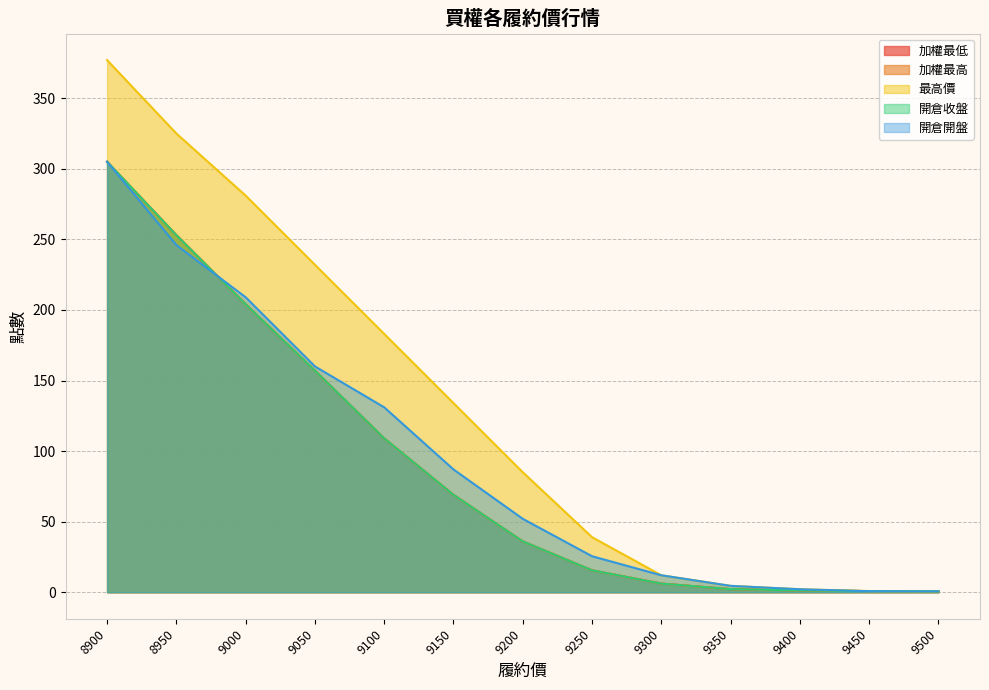

Does the chart display data point markers on the line(s)?

No